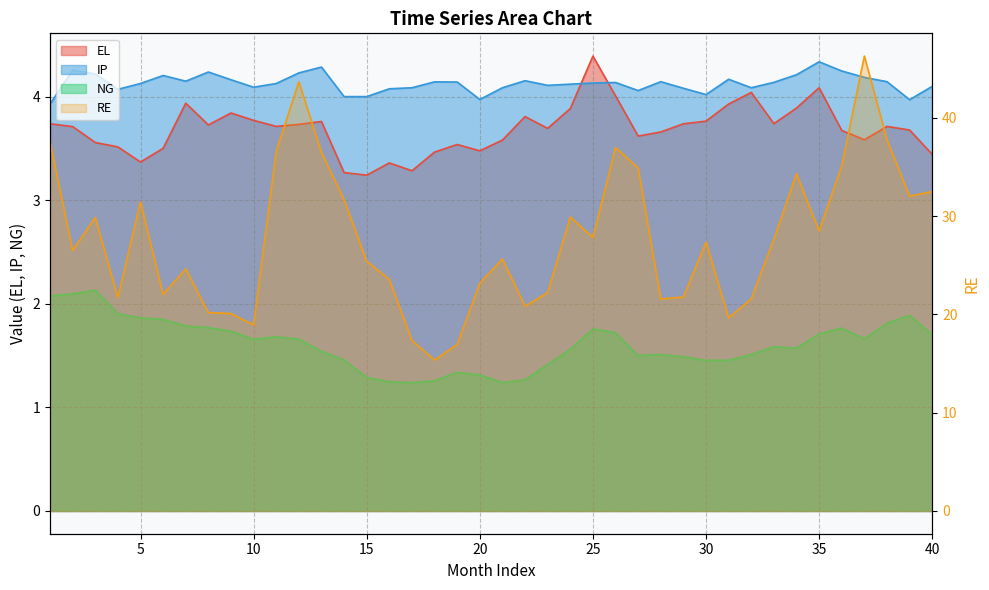

What is the average value of the EL series?

3.7